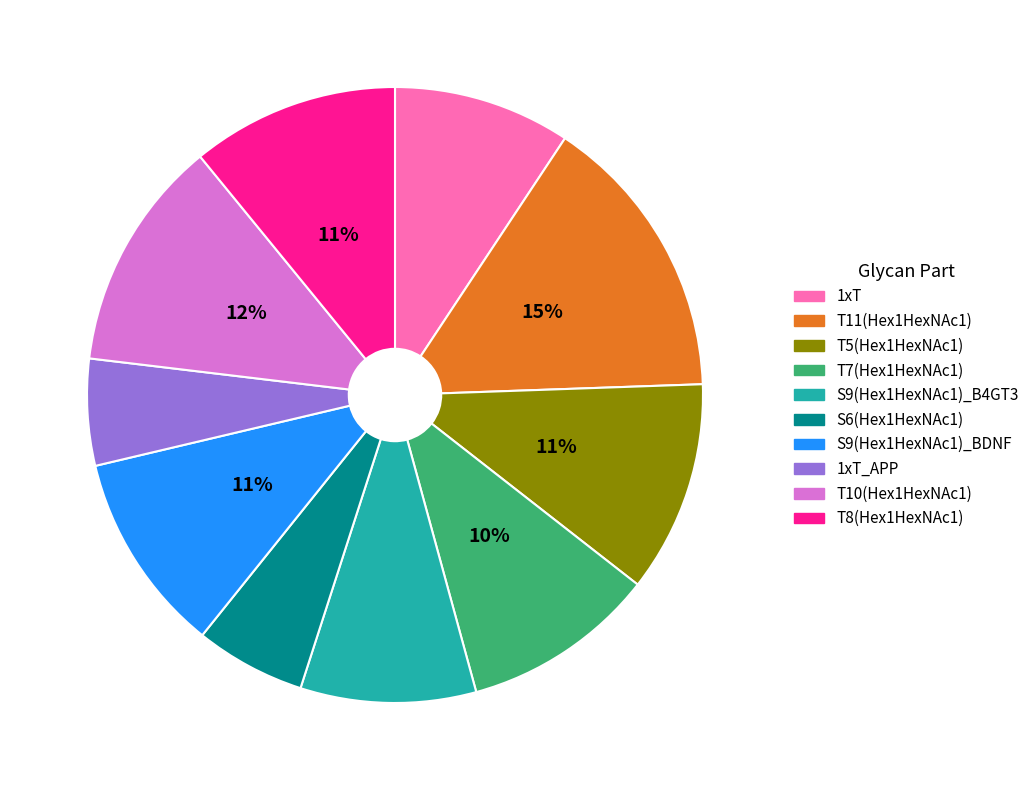

Combined, do S6(Hex1HexNAc1) and T7(Hex1HexNAc1) account for over 50%?

No